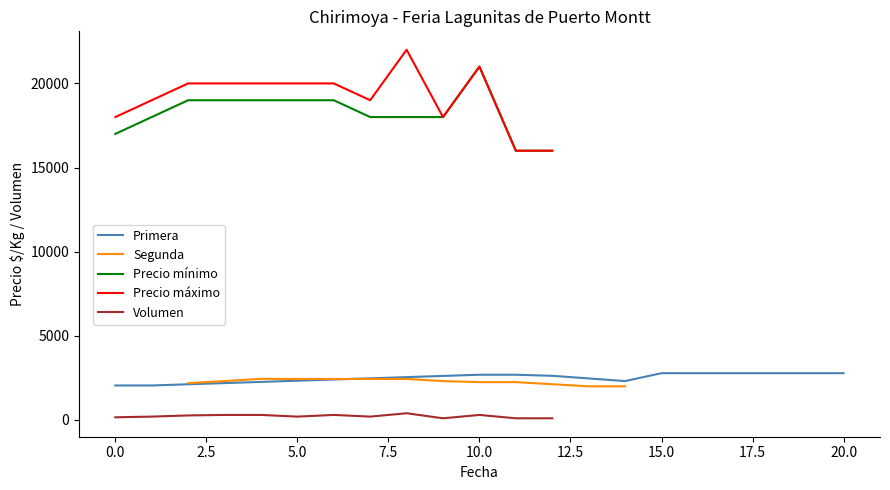

The Precio mínimo series shows 30543 at 0.0. True or false?

False